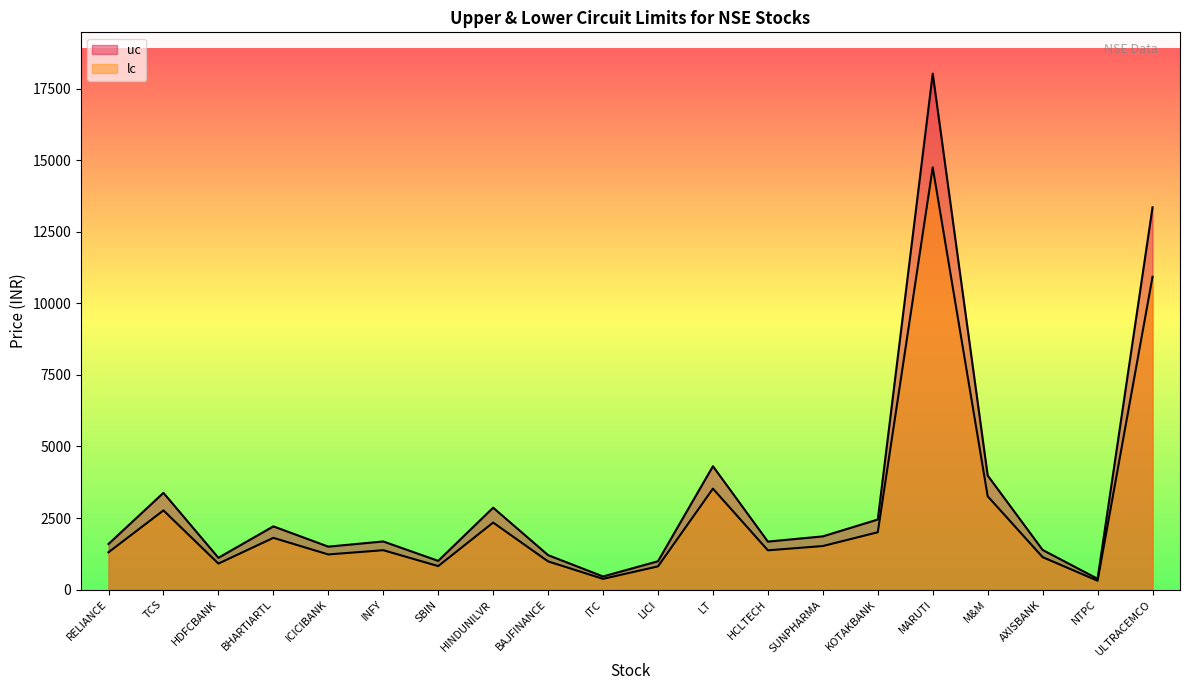

At which category is the sum across all series the highest?

MARUTI